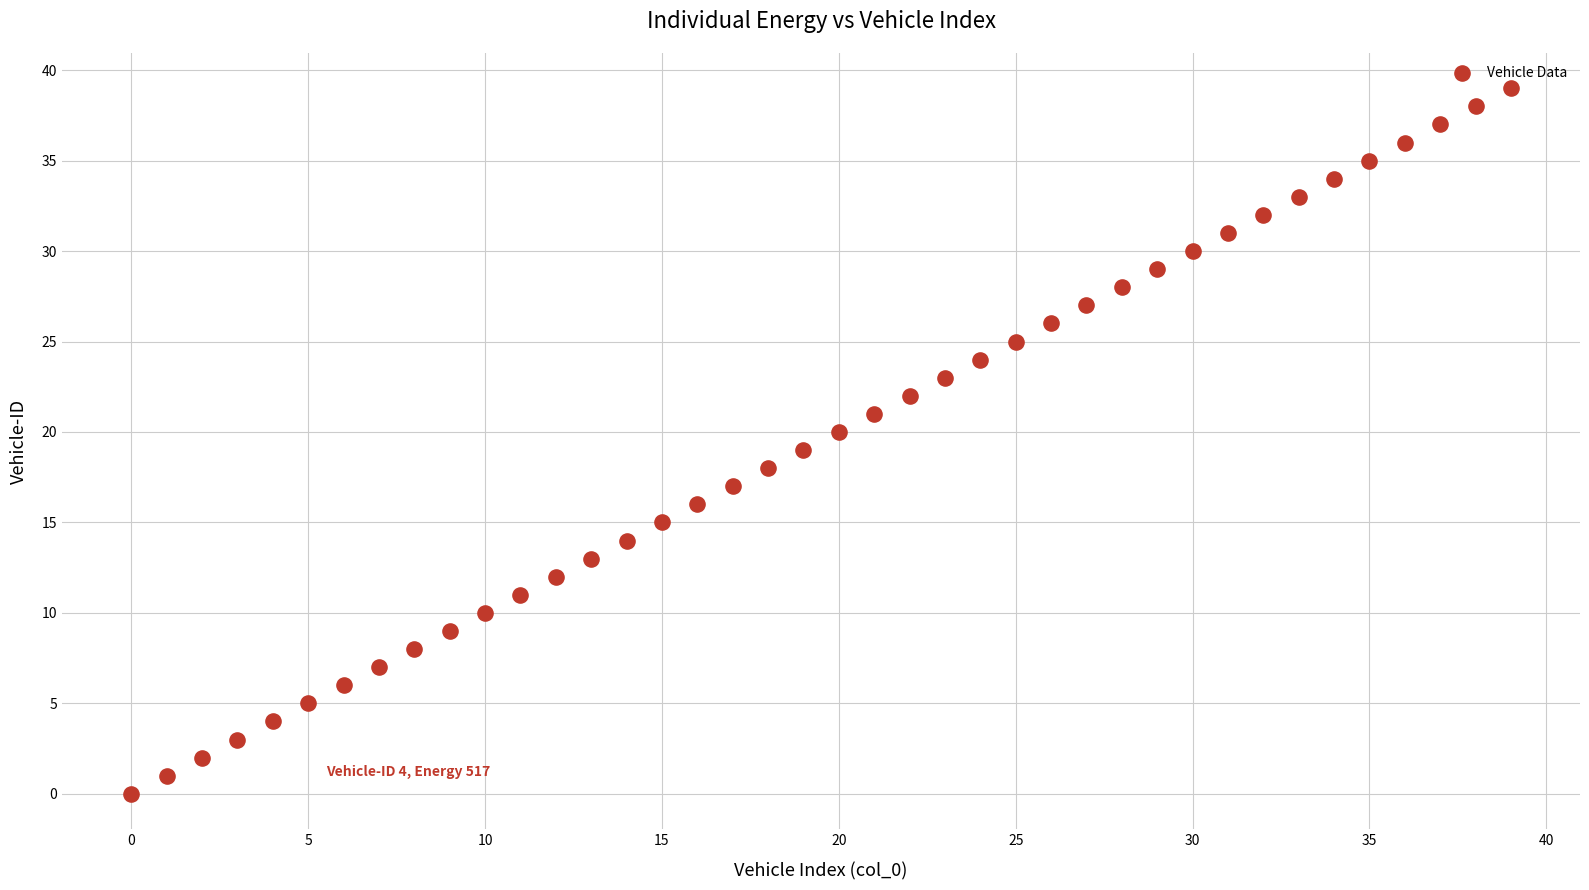

What is the range of Y values (max minus min)?

39